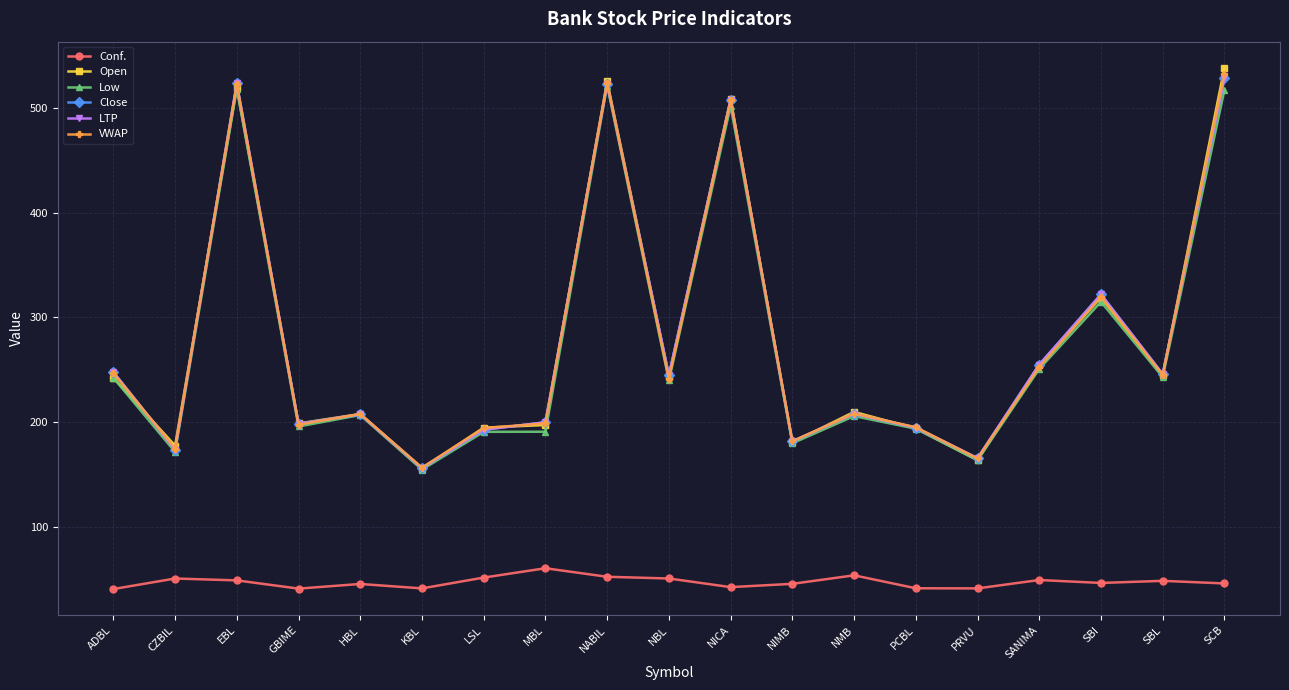

Does the chart have visible grid lines?

Yes